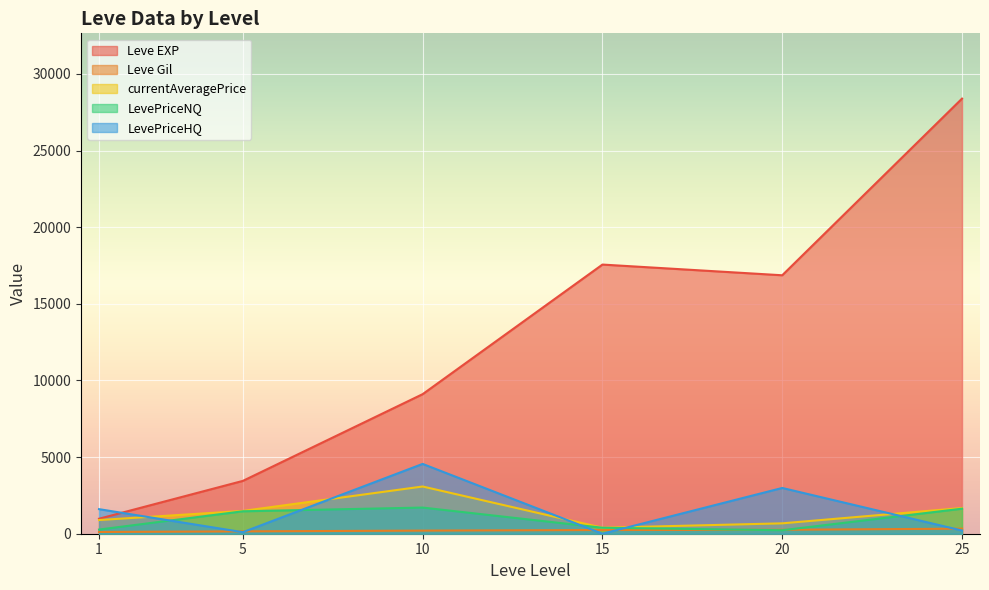

The LevePriceHQ series shows -6965.7 at 15. True or false?

False